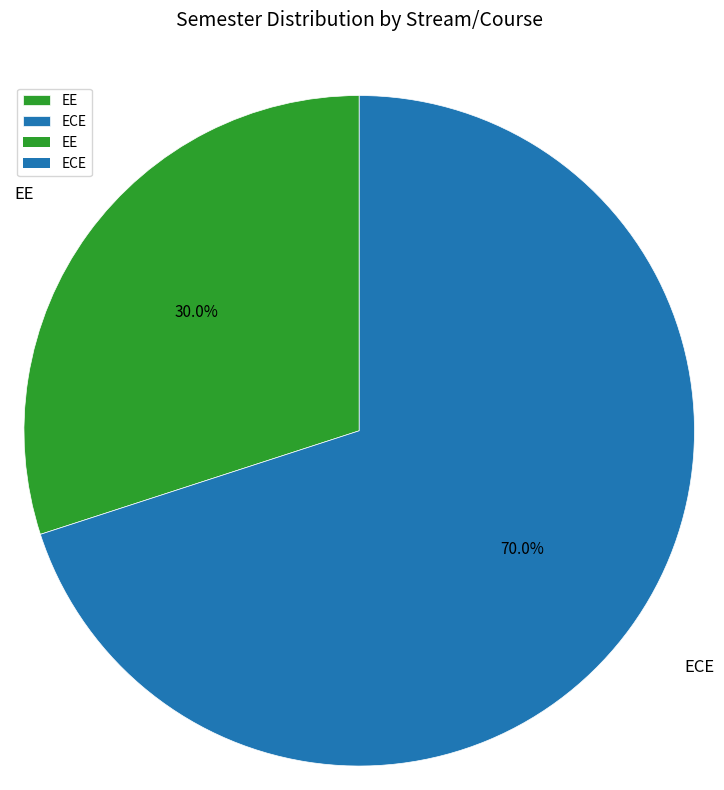

What percentage is the EE slice, to the nearest percent?

30%